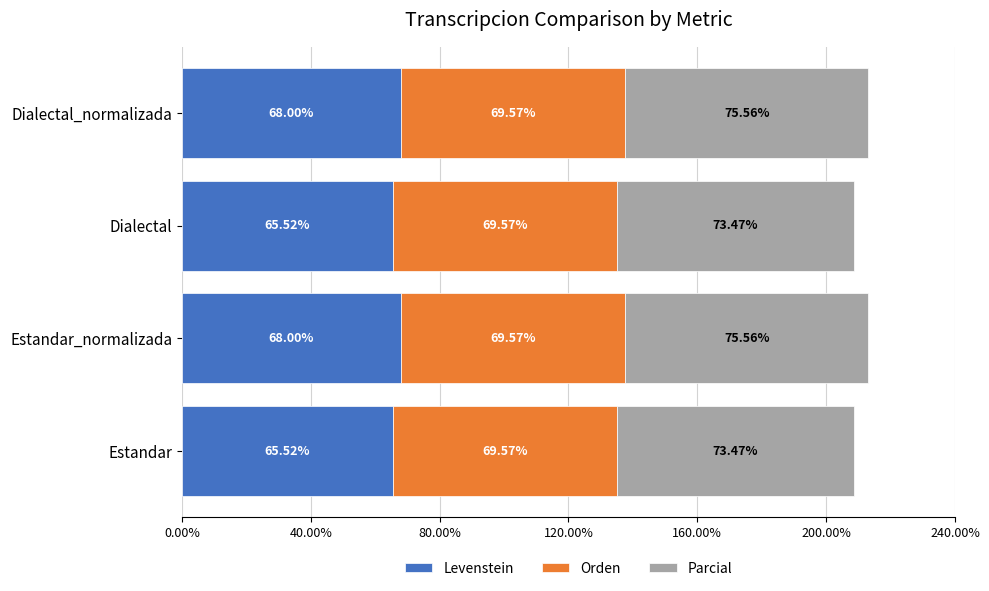

What is the total value across all series at Dialectal_normalizada?

213.1